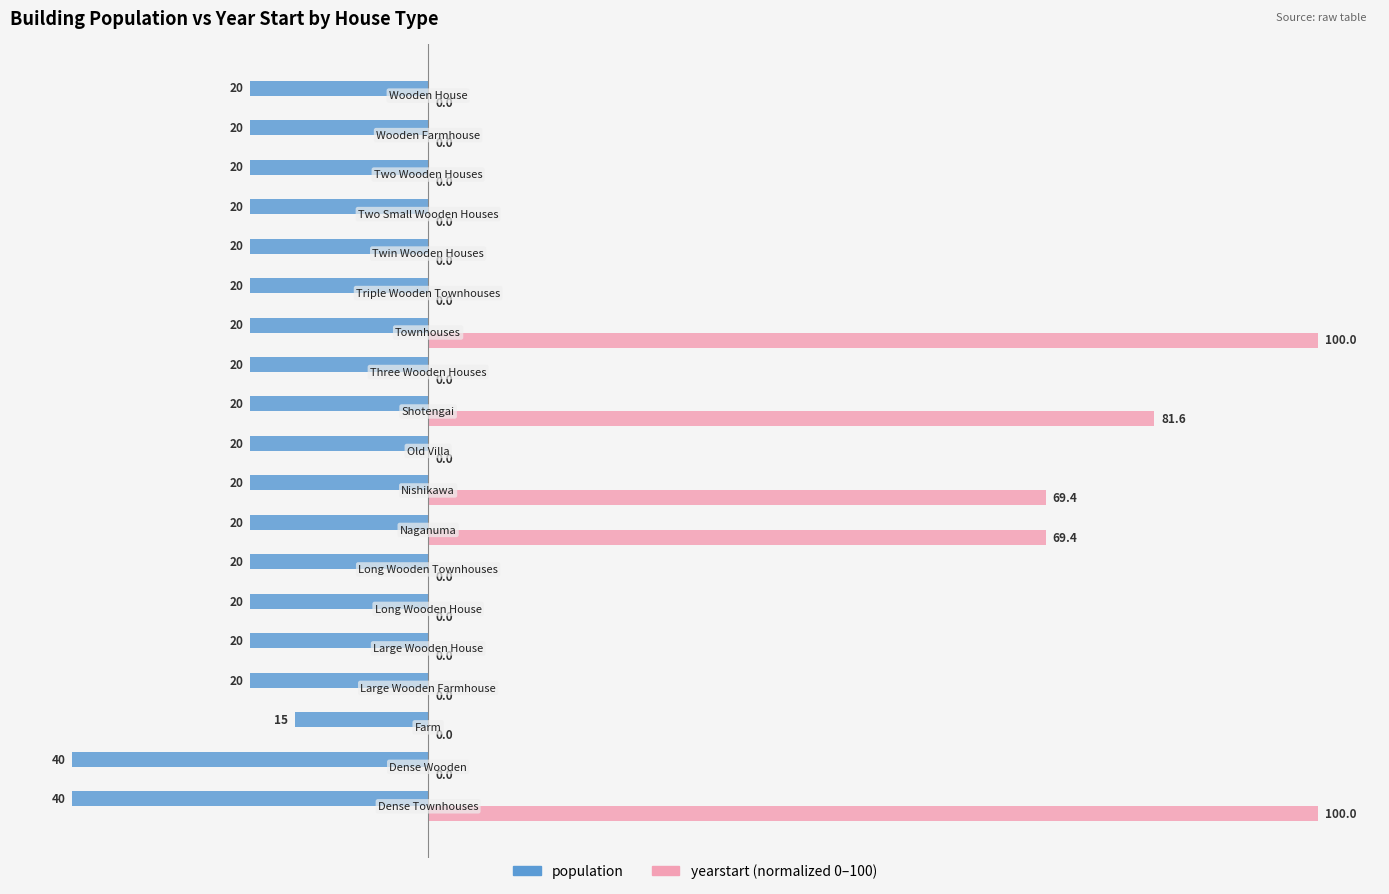

What is the greatest value displayed?

100.0